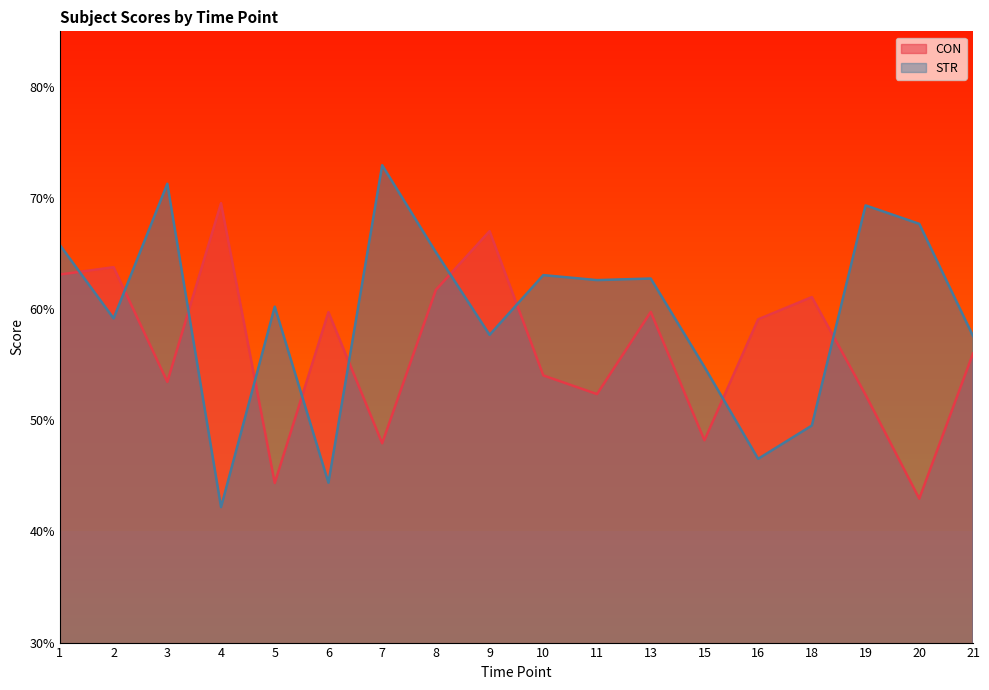

Rank the series by their maximum value, from lowest to highest.

CON, STR